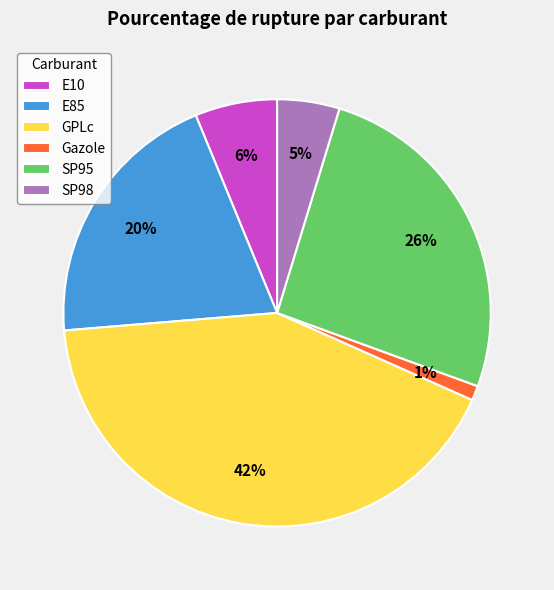

Is E10 the majority of the pie?

No